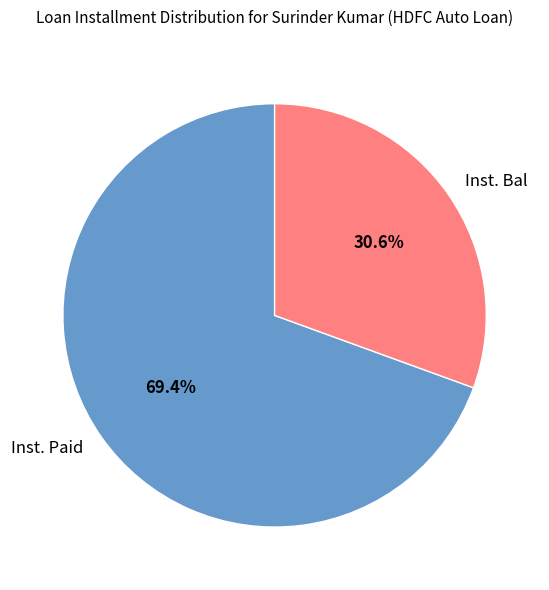

Combined, do Inst. Paid and Inst. Bal account for over 50%?

Yes